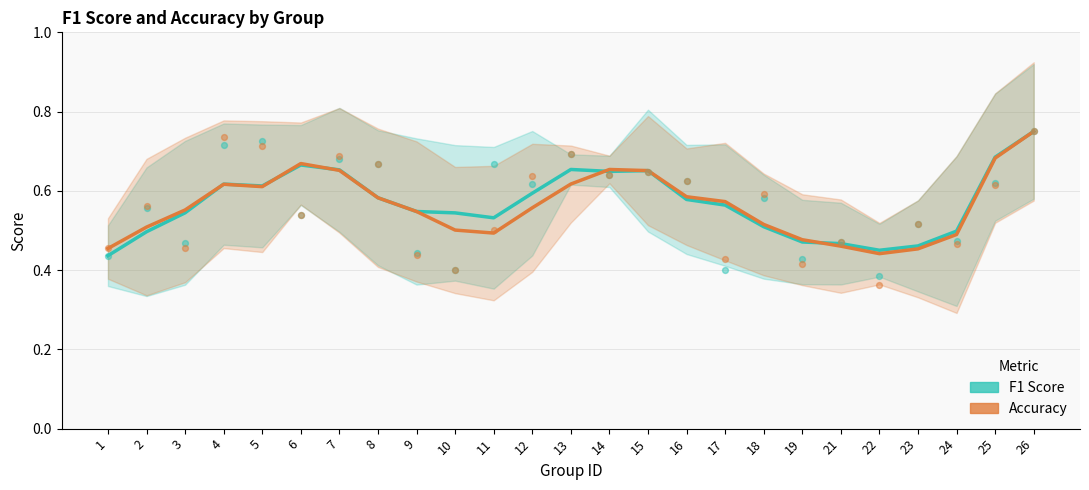

What is the total value across all series at 2?

1.0